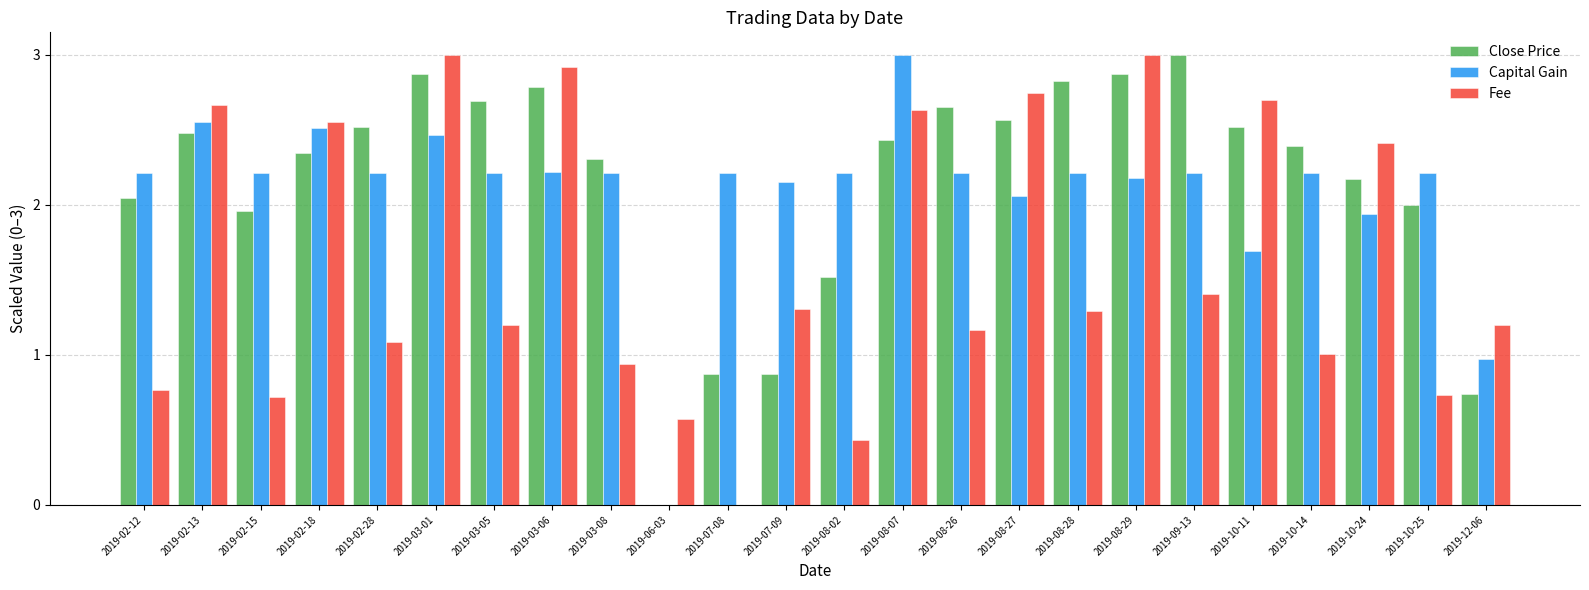

The value of Capital Gain at 2019-08-28 is 3.1. True or false?

False